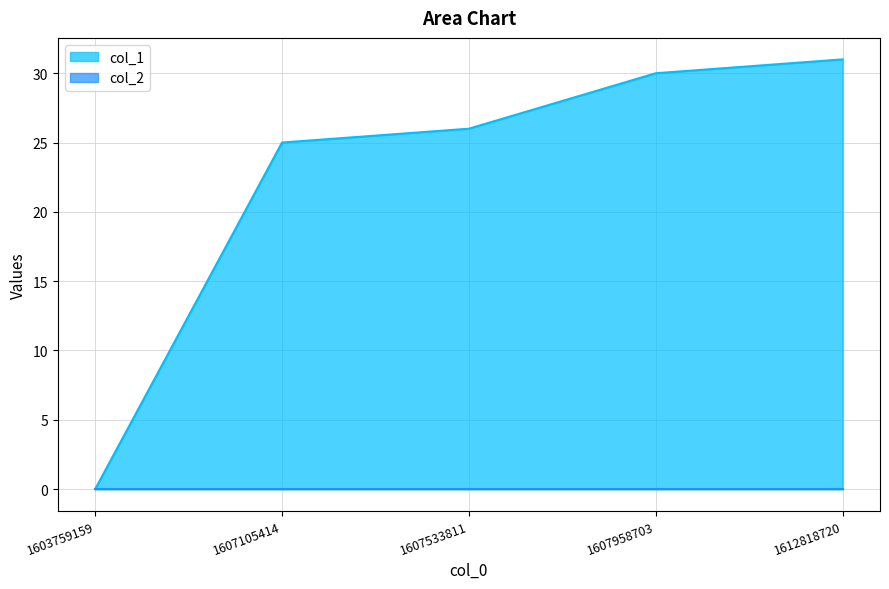

True or false: the data shows 37 at 1607533811.

False